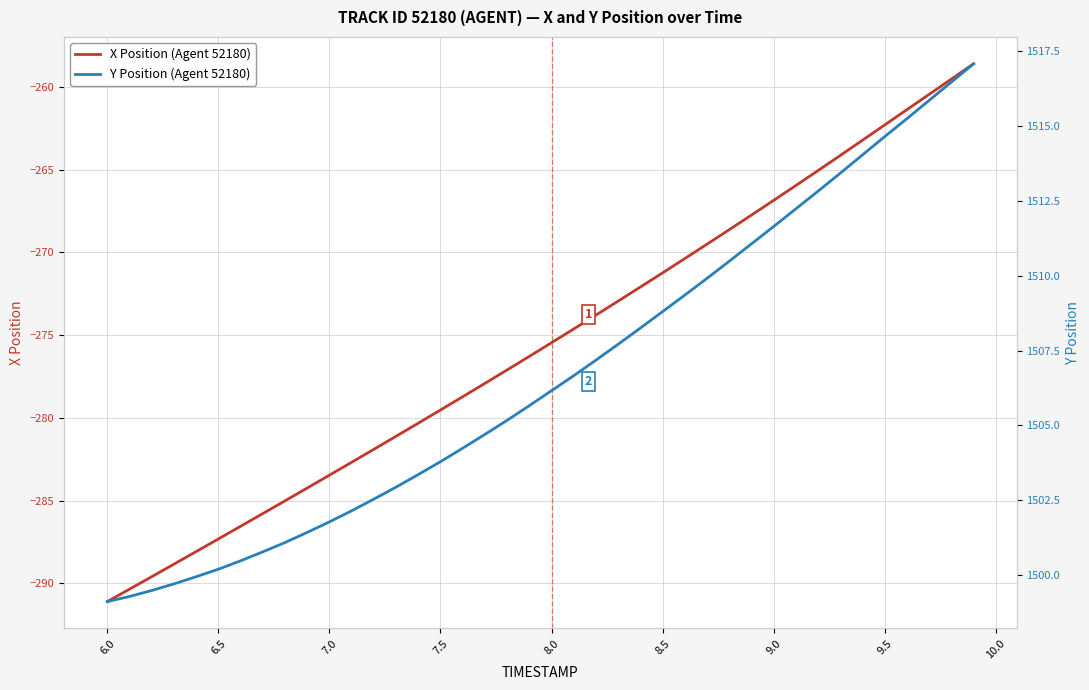

The value of X Position (Agent 52180) at 8.5 is -271.2. True or false?

True